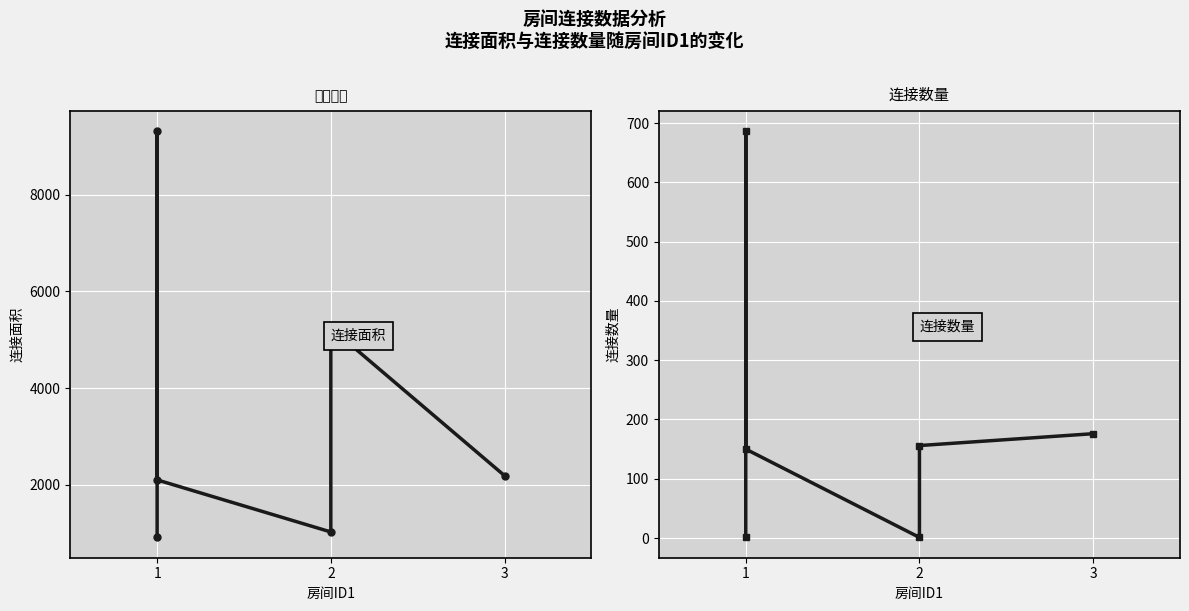

Between 3 and 1, which is larger?

3